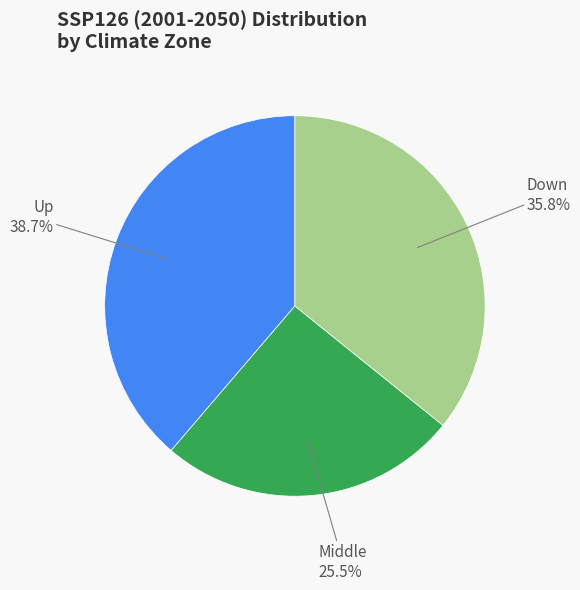

To the nearest percent, what is the average slice percentage?

33%